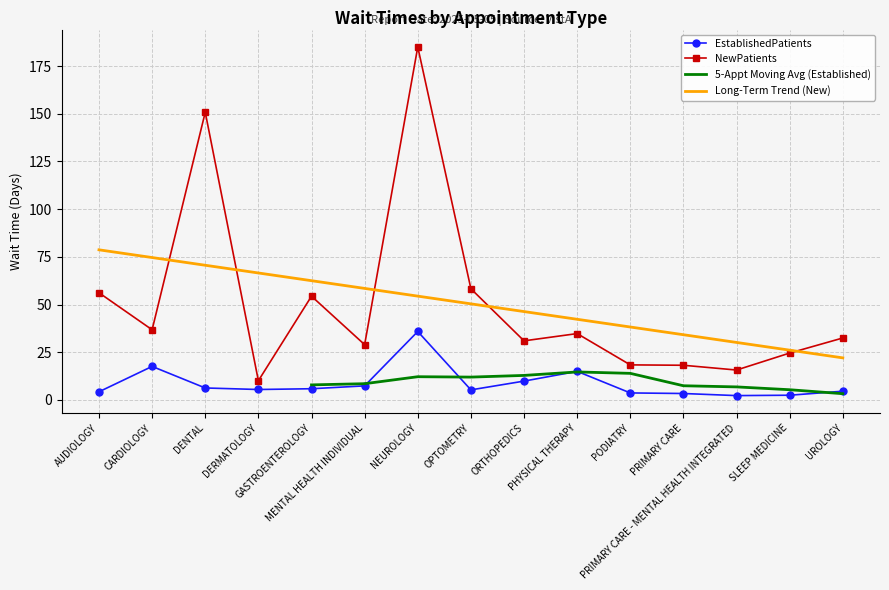

True or false: NewPatients and EstablishedPatients cross at least once.

False